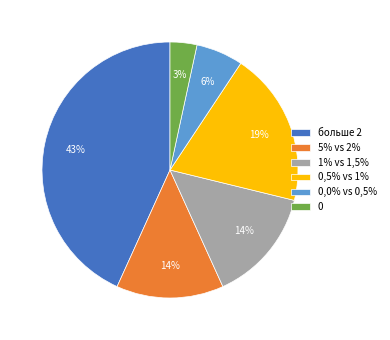

To the nearest percent, what is the average slice percentage?

17%